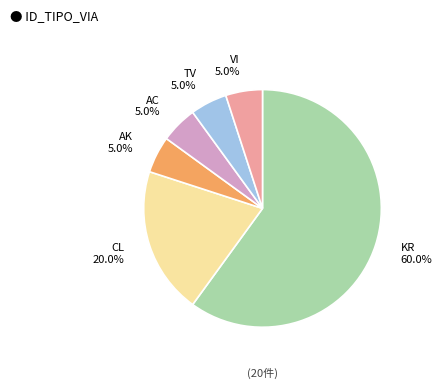

Is the sum of VI and AK greater than half?

No